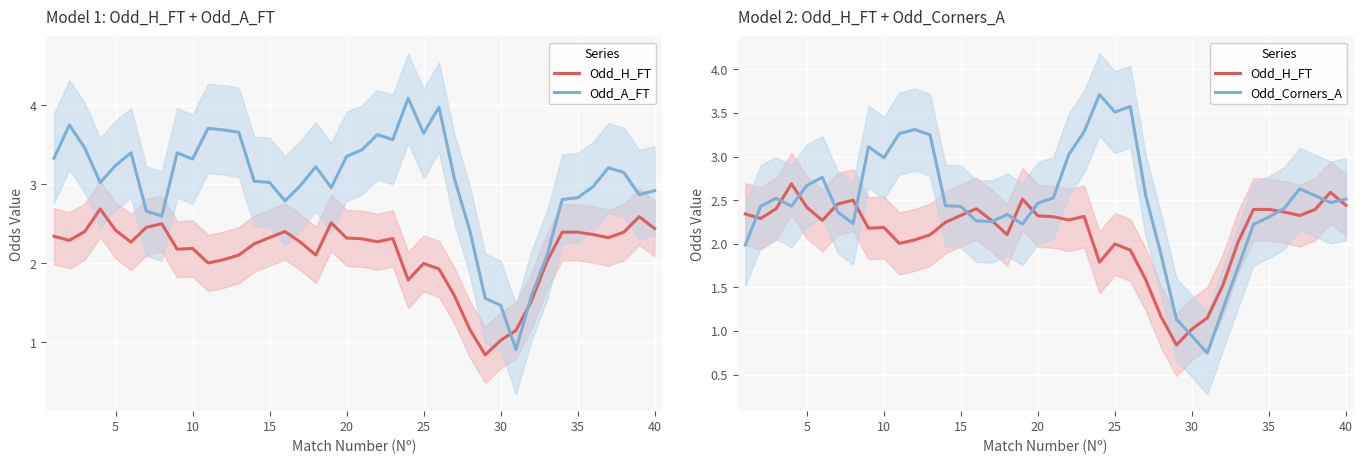

After their last crossing, which series has the higher values: Odd_Corners_A or Odd_H_FT?

Odd_Corners_A